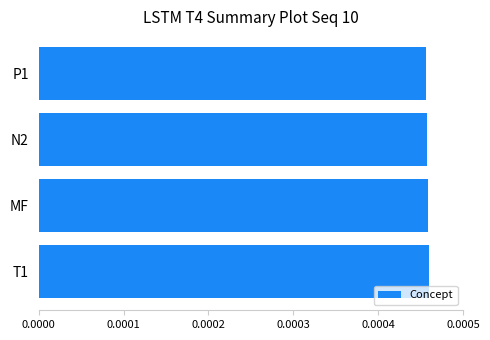

How many values are between 0 and 1?

4